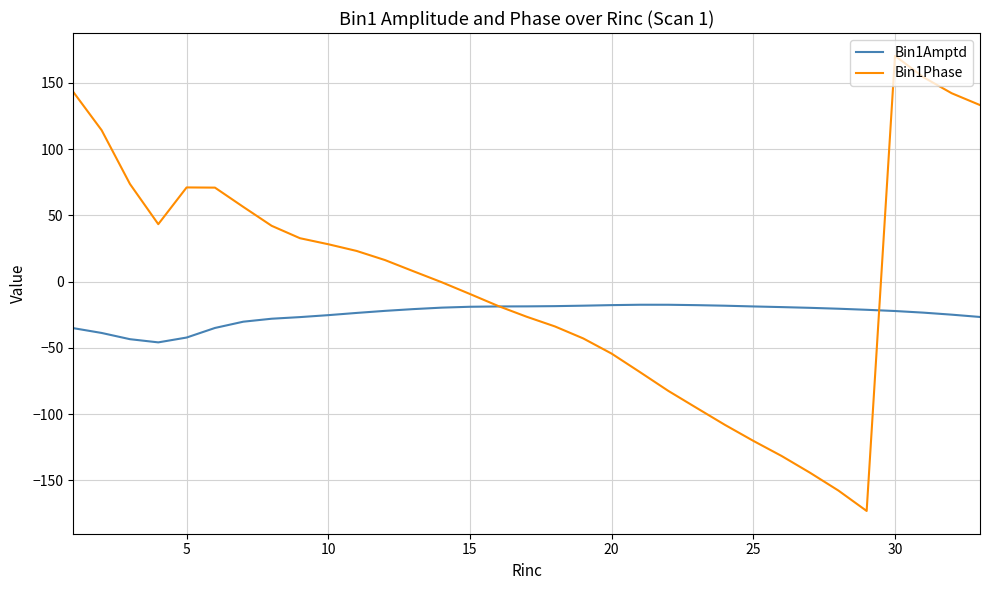

Which series has the widest spread of values?

Bin1Phase